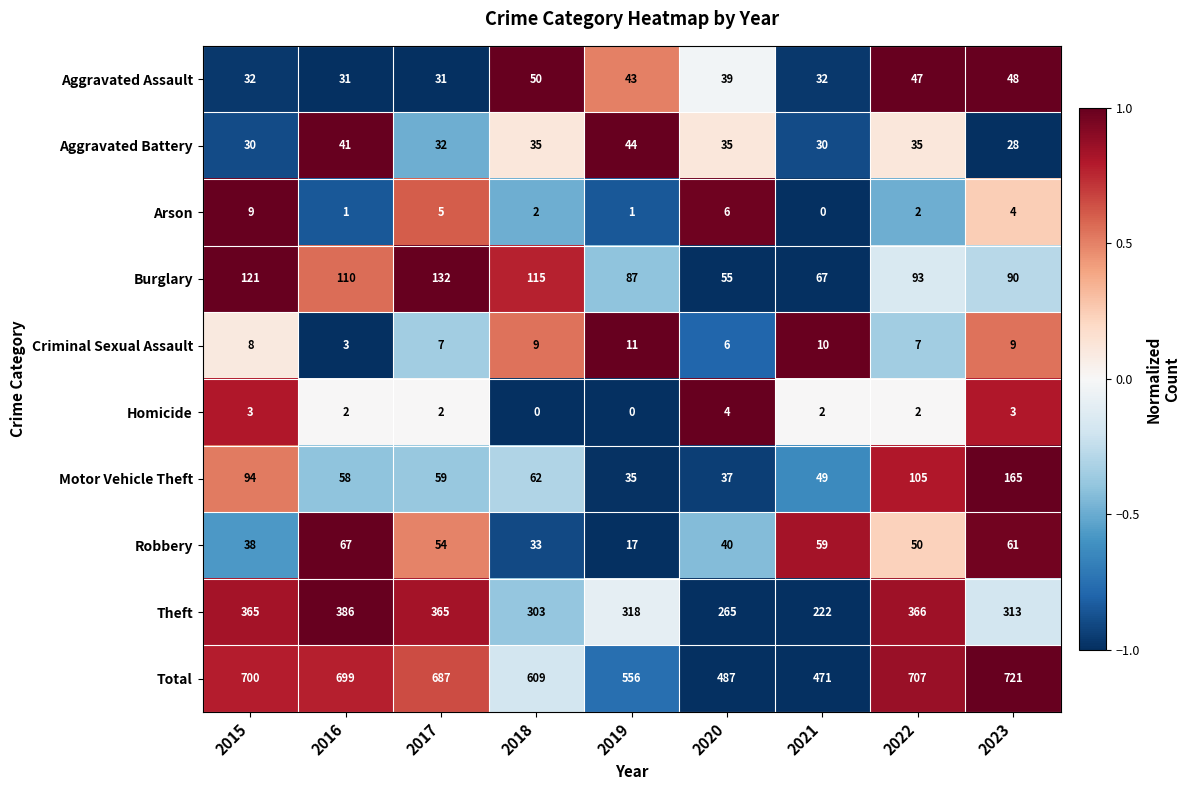

Is the value of Aggravated Battery at 2017 greater than the value of Aggravated Assault at 2019?

No